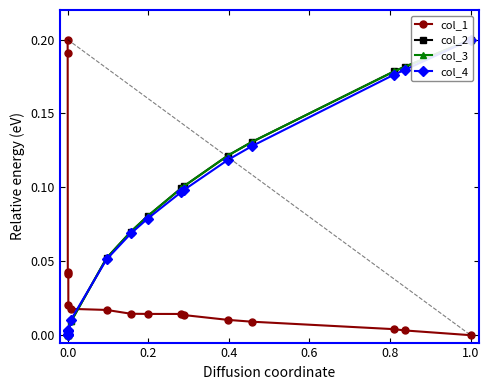

Which series ends up on top after the final intersection of col_4 and col_1?

col_4